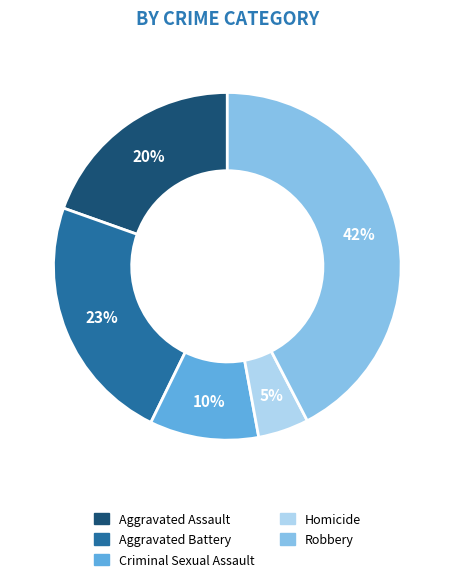

Which slice is the largest?

Robbery